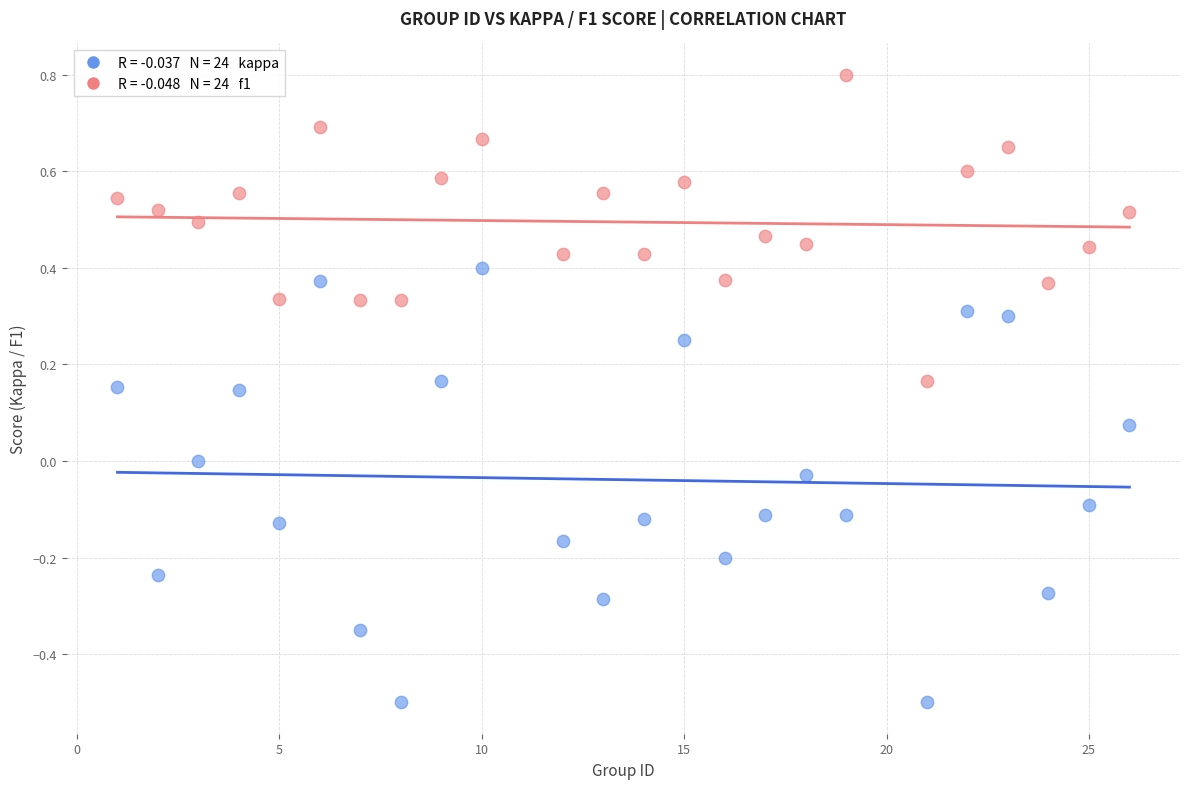

Across all data points, what is the range of Y values (max minus min)?

1.3